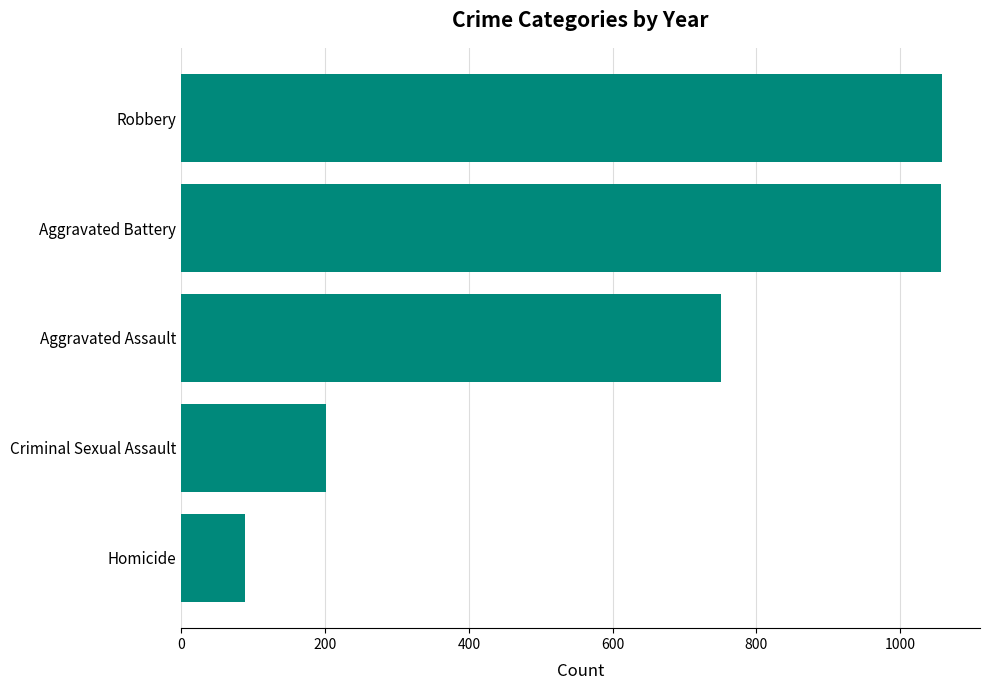

How many data points does each series have?

5